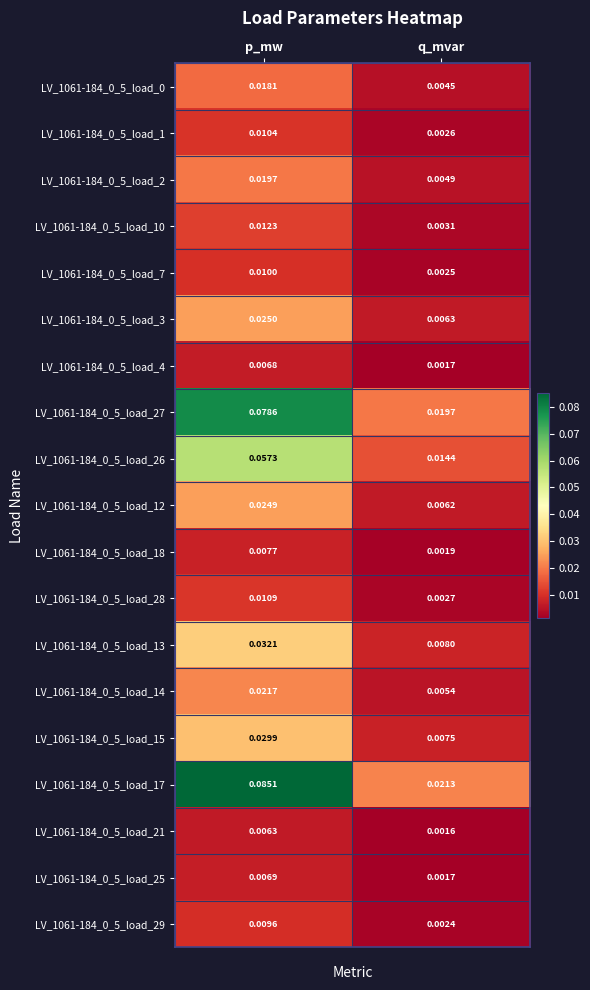

At which category is the sum across all series the highest?

p_mw